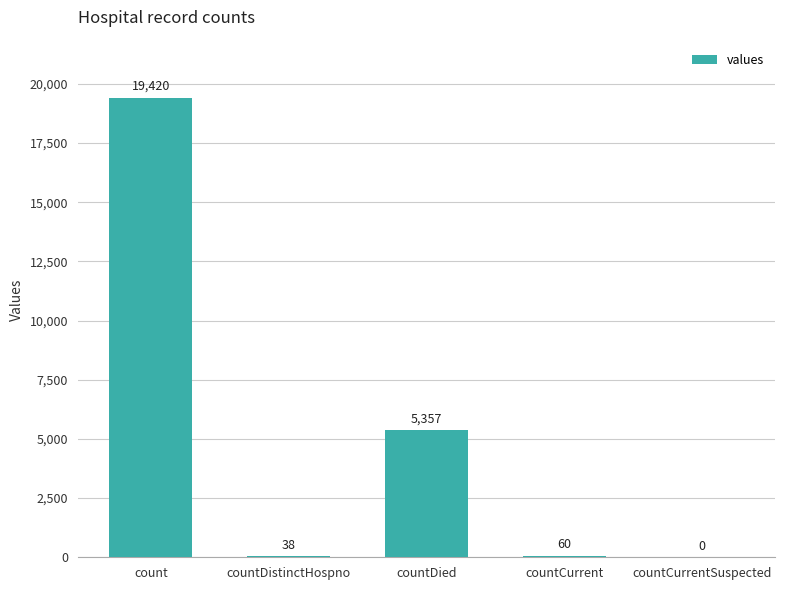

What is the average value?

4975